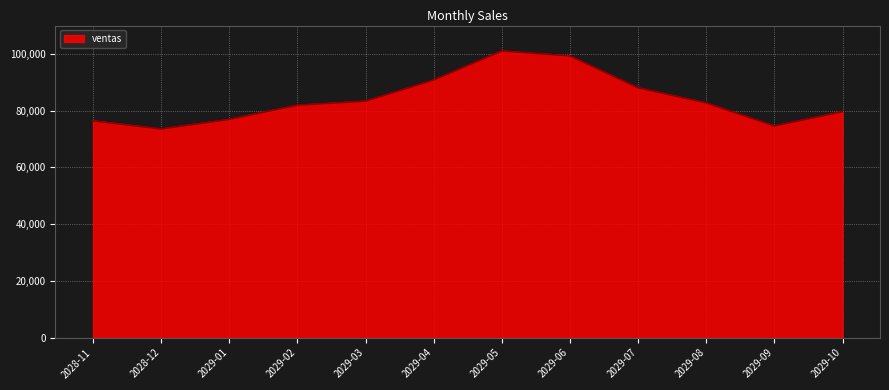

Reading right to left, what are all the values shown in this chart?

79621.2	74611.8	82724.2	88049.7	99297.5	101023.2	90788.2	83340.2	81930.5	76921.1	73537.3	76424.2